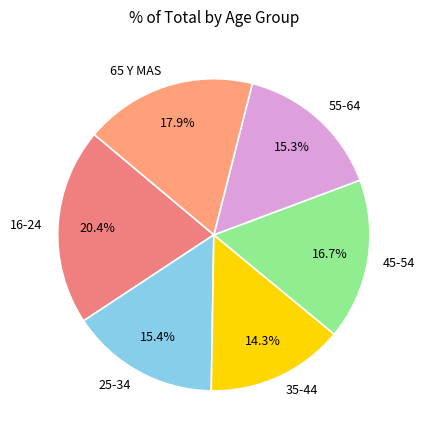

Does 25-34 account for over 50% of the chart?

No